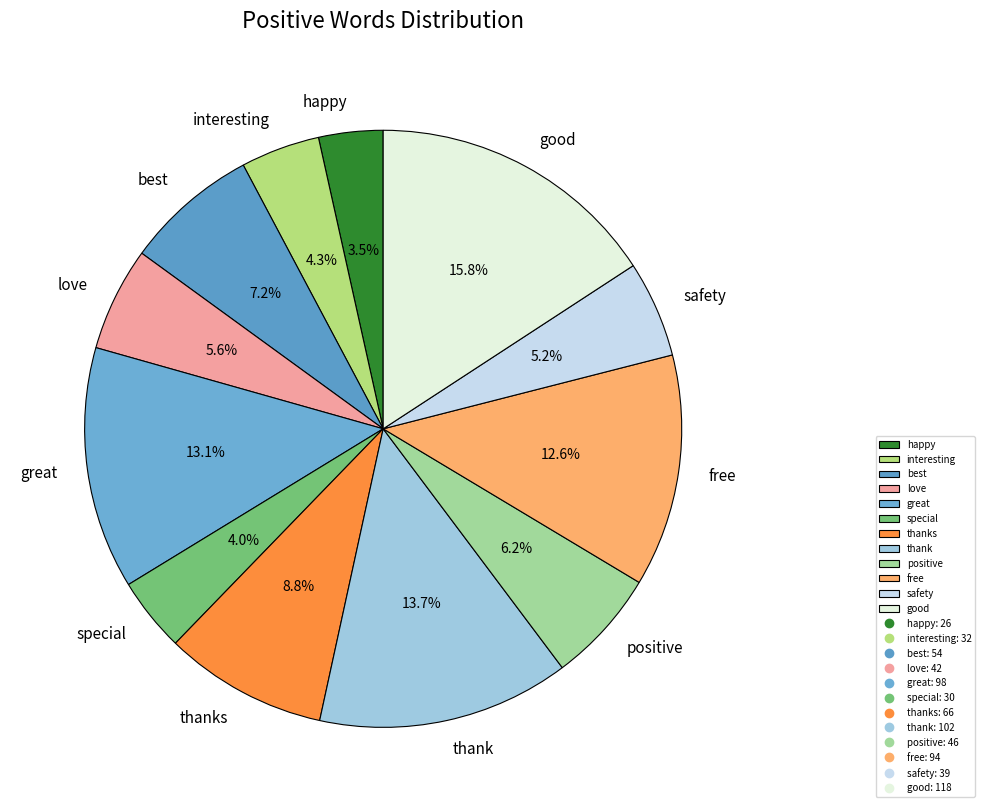

Is the sum of happy and love greater than half?

No